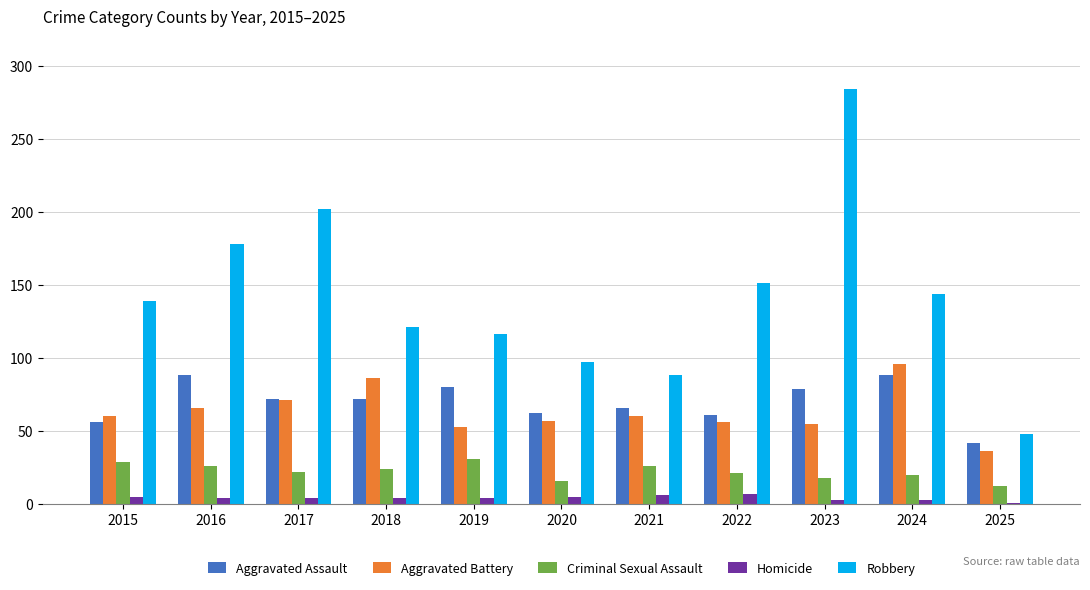

Where is Robbery nearest to the value 166?

2016